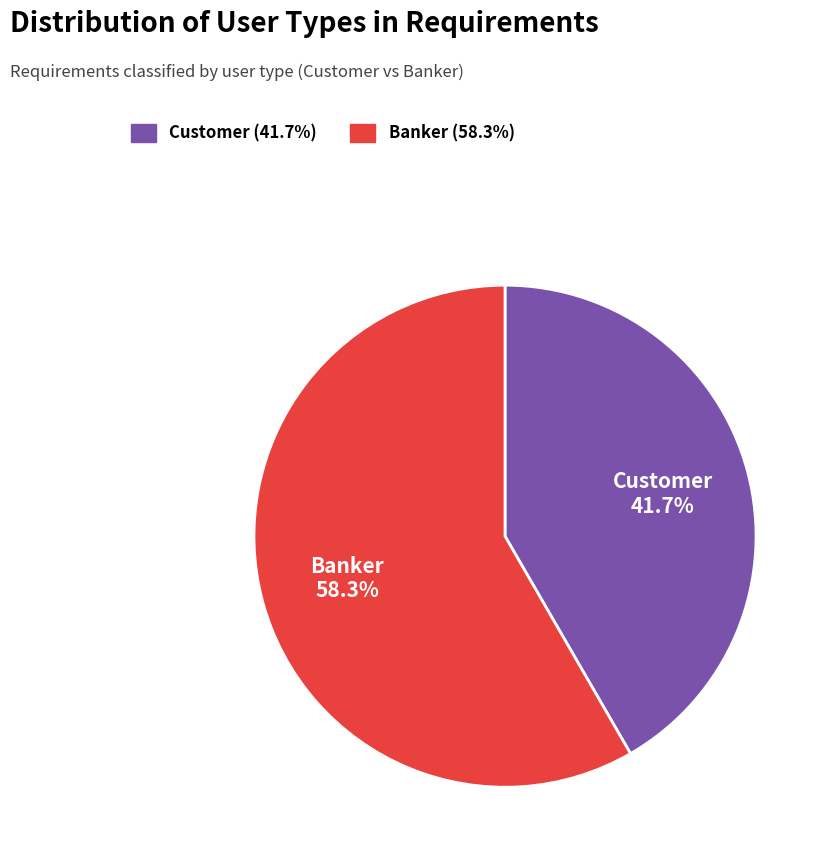

Which category has the biggest portion of the pie?

Banker